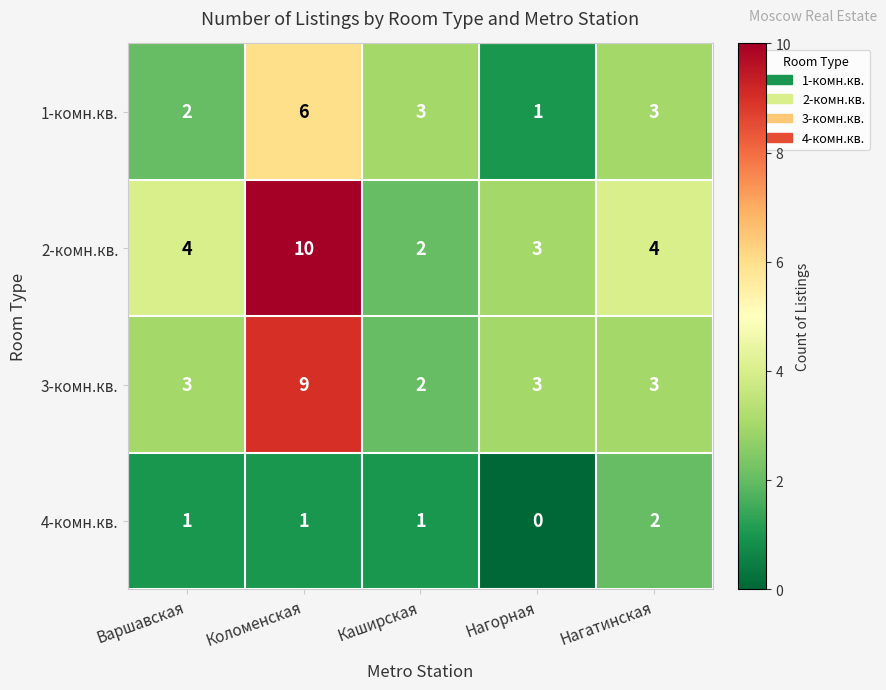

Which series has the widest spread of values?

2-комн.кв.